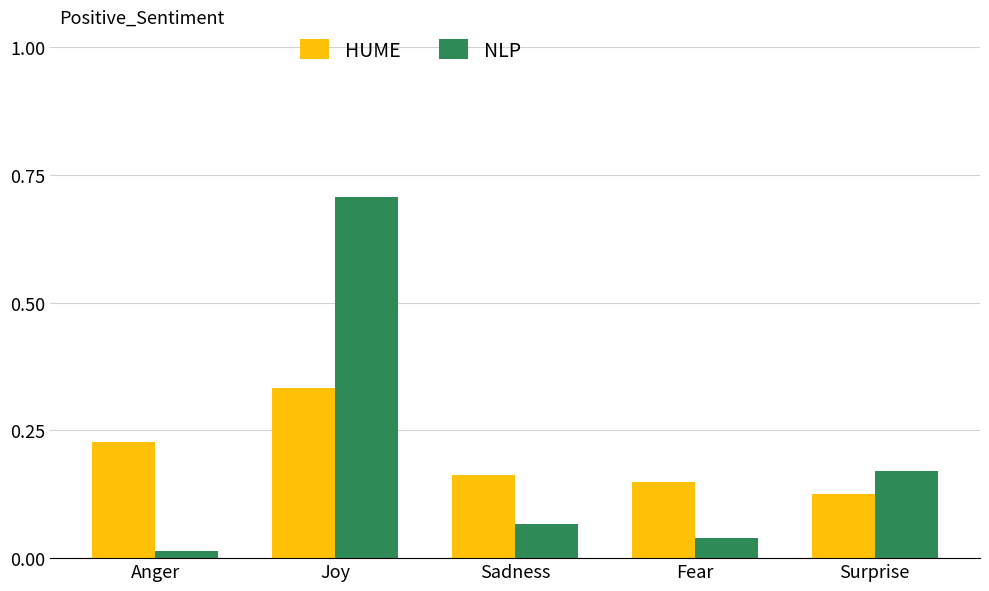

The value of NLP at Joy is 1.3. True or false?

False